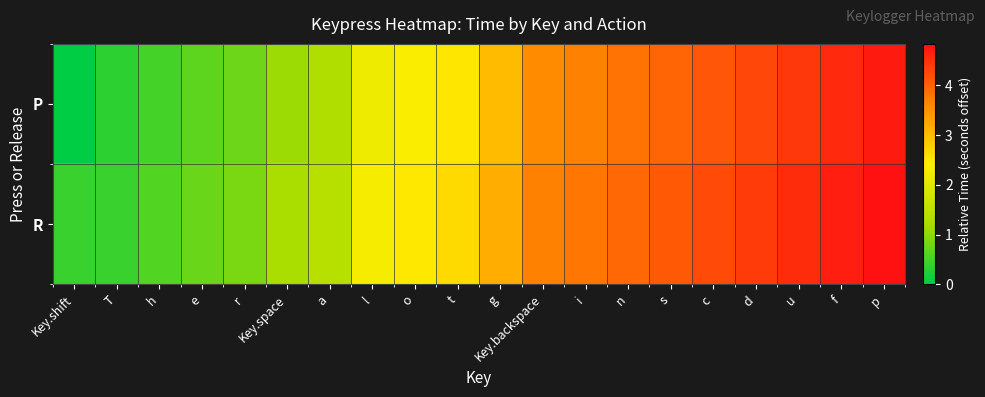

List the series in order of their peak value, lowest first.

P, R